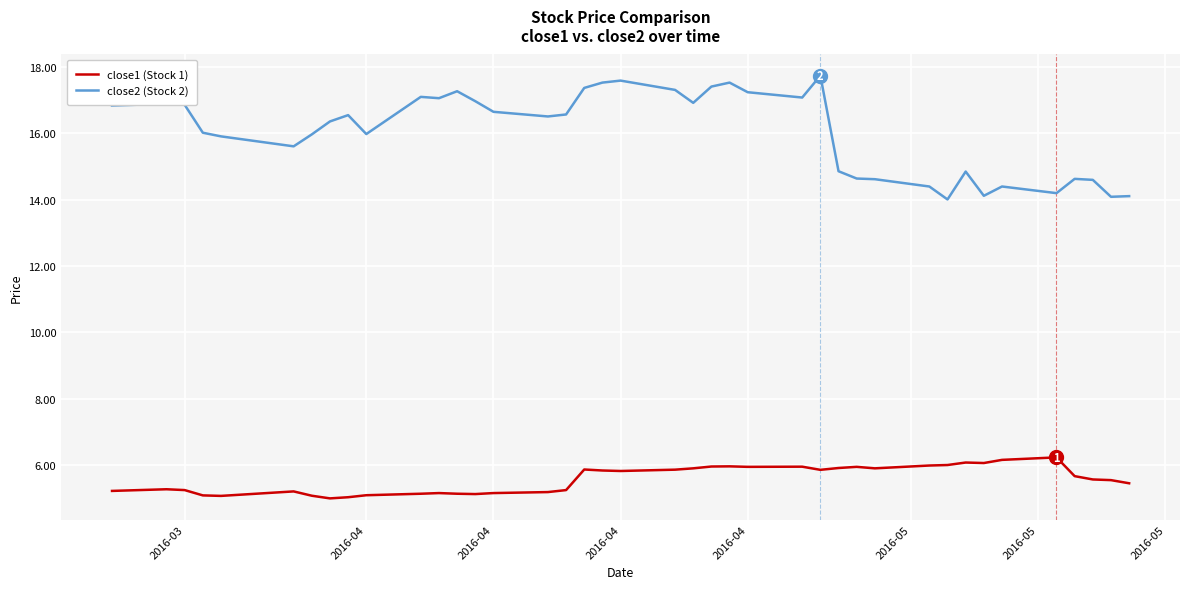

Is this an area chart (filled region under the line)?

No